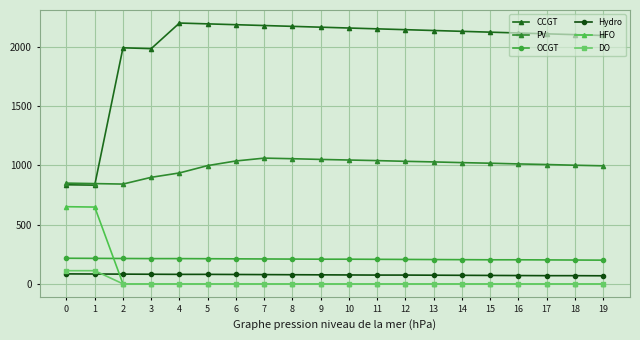

What is the average value of the CCGT series?

2001